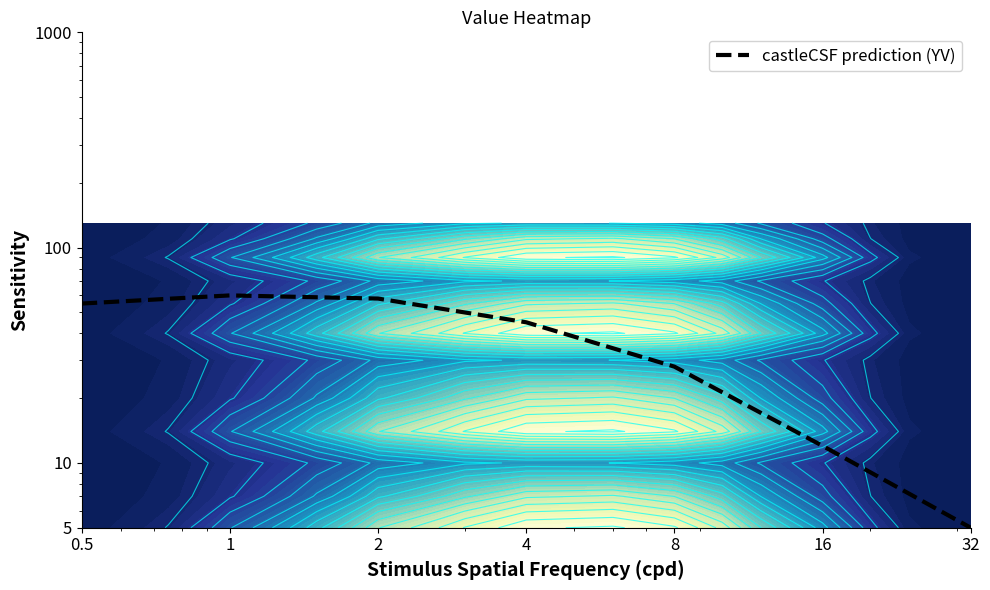

The chart shows a value of 21 at 4. True or false?

False